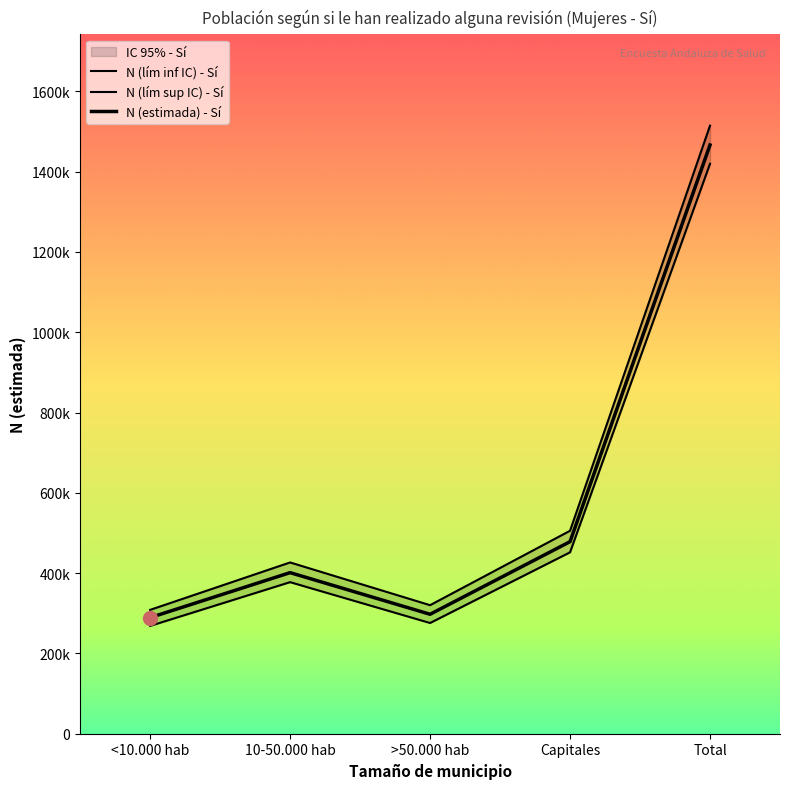

Between 10-50.000 hab and Capitales, which is larger?

Capitales